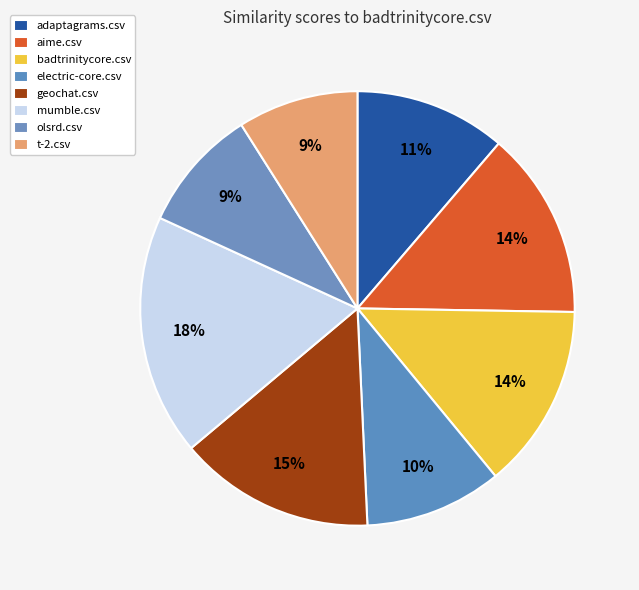

How much of the chart is everything except badtrinitycore.csv?

86.2%